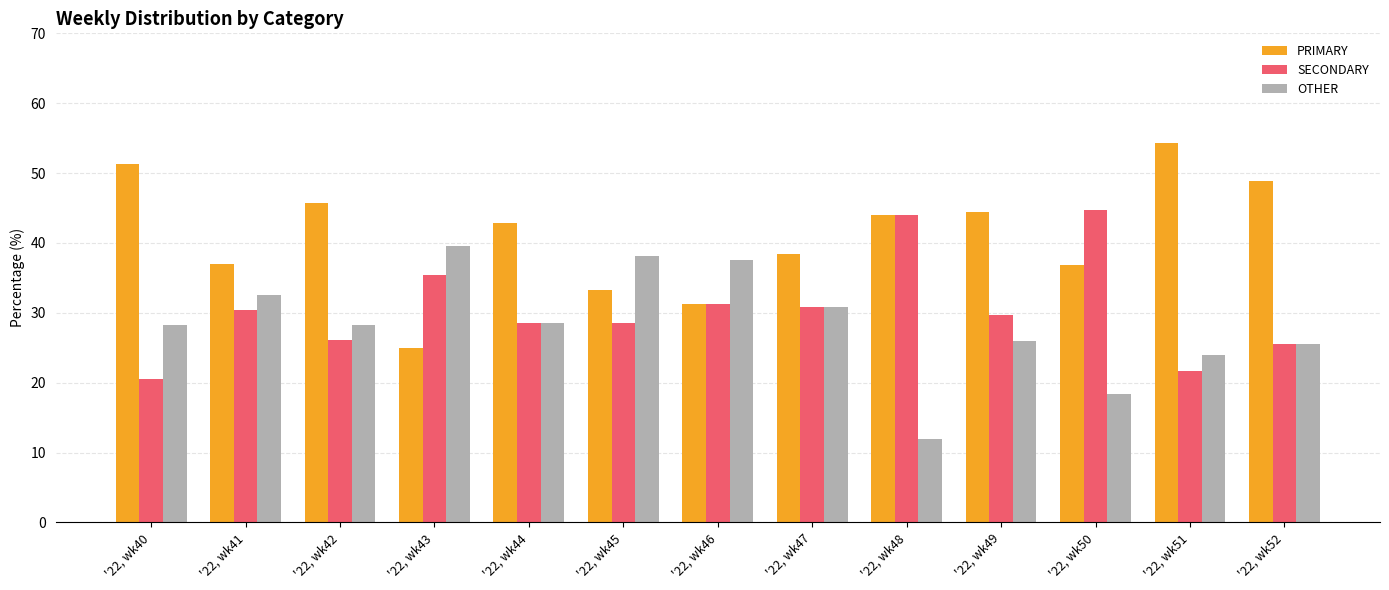

What is the maximum value for SECONDARY?

44.7